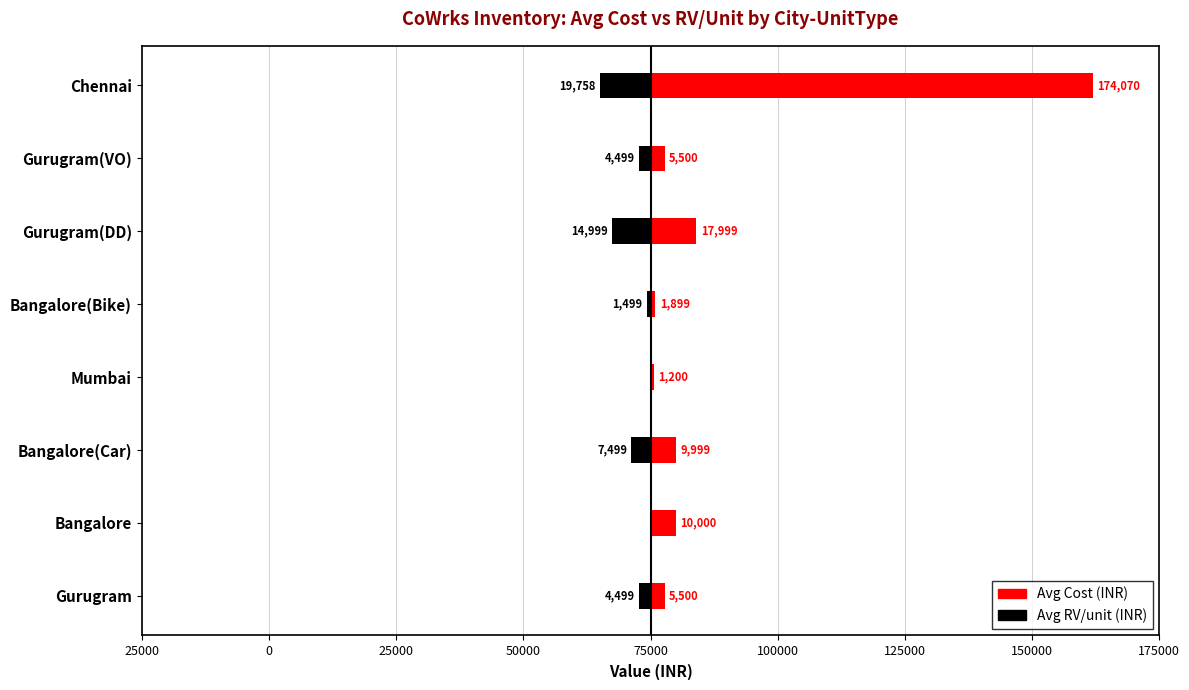

What is the minimum value shown in the chart?

-19758